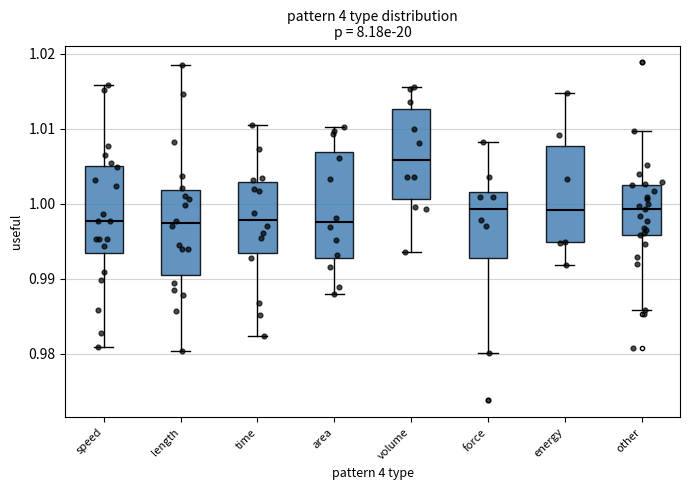

Where does the median line of the box for energy sit on the y-axis? The values are not printed on the chart, so give them approximately, as read against the axis.

0.999